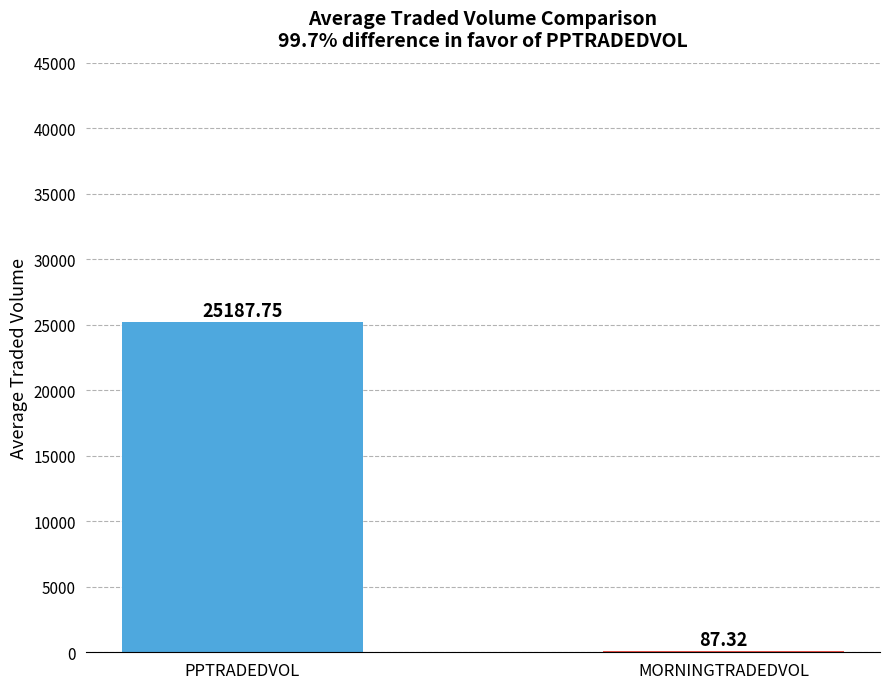

What is the sum of all values?

25275.1